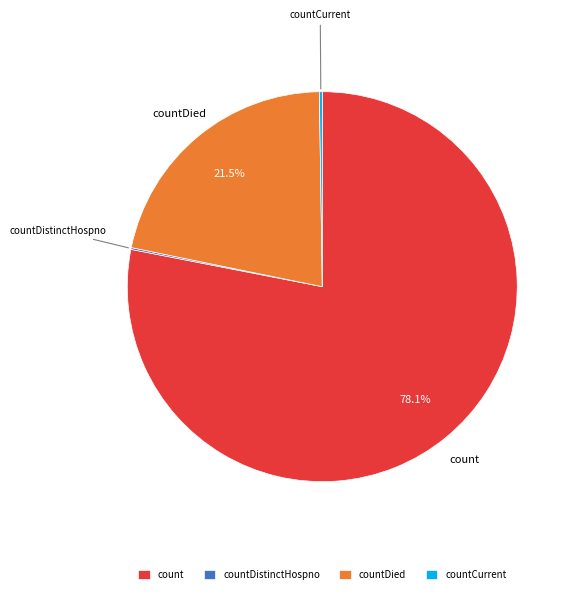

Is the sum of count and countDied greater than half?

Yes